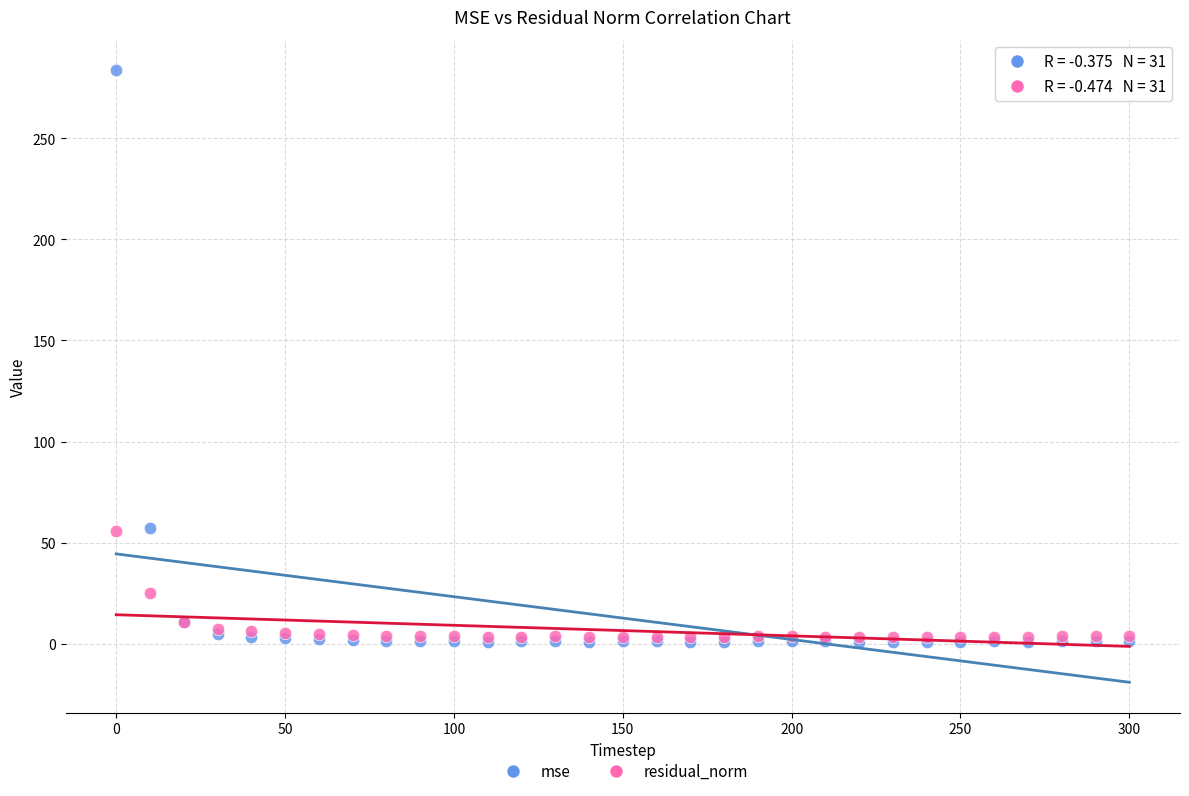

In the residual_norm series, what Y value is closest to 29?

25.1